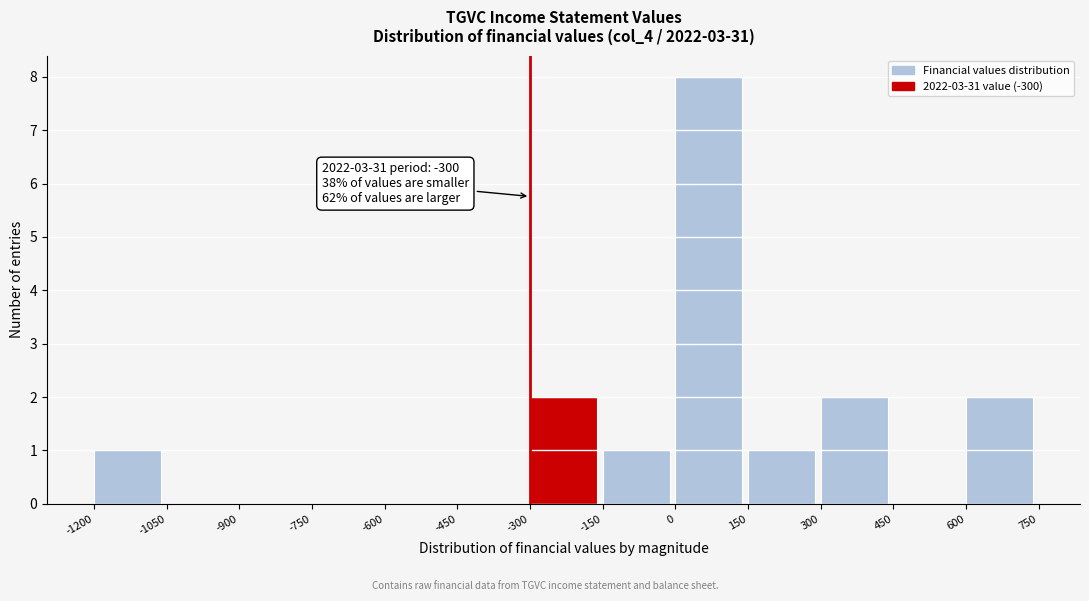

Which range on the x-axis has the tallest bar?

0 to 150